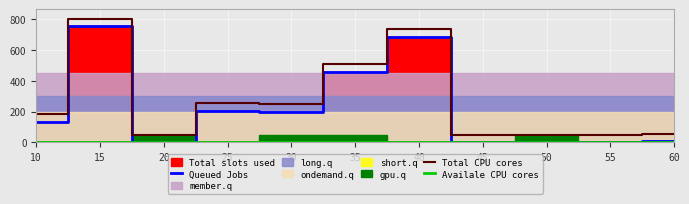

What is the value of the Total CPU cores point at the 10th from the left?

50